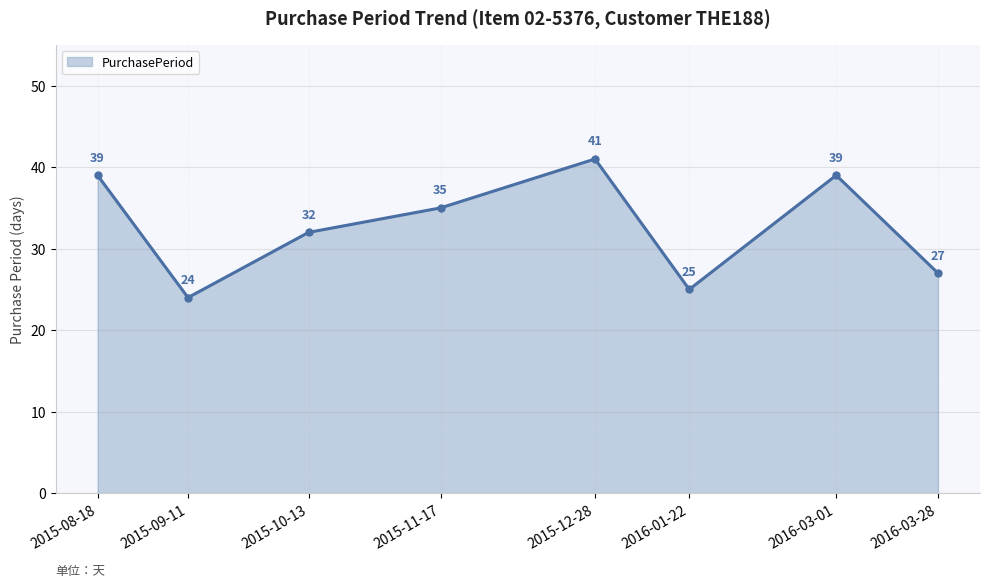

At which label does the data first exceed 35?

2015-08-18